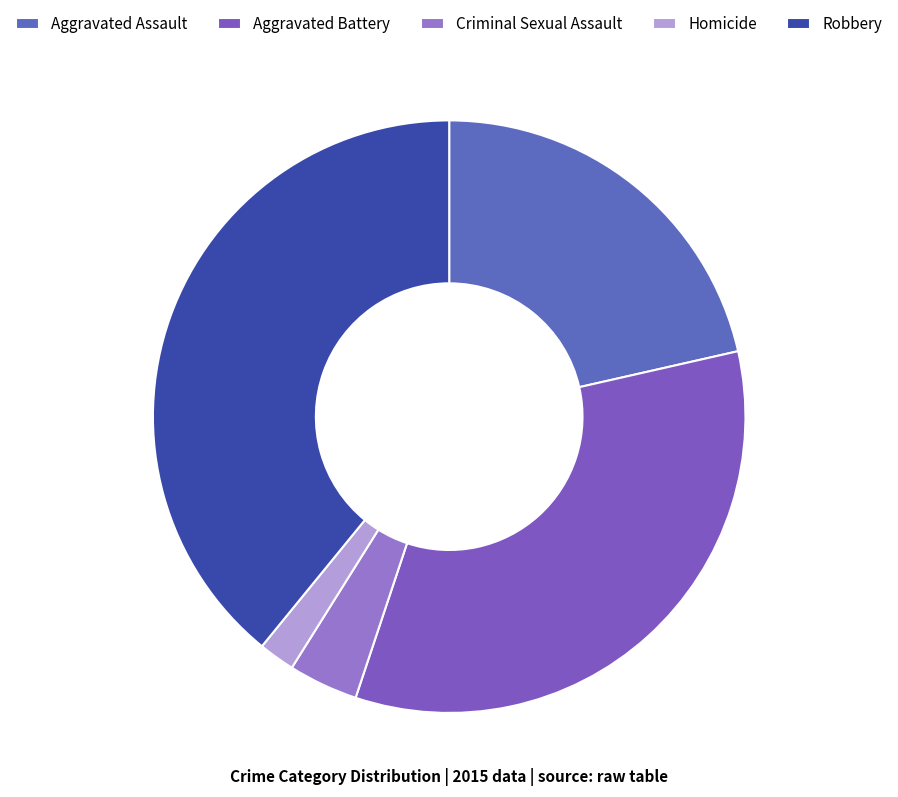

What percentage is the Homicide slice, to the nearest percent?

2%